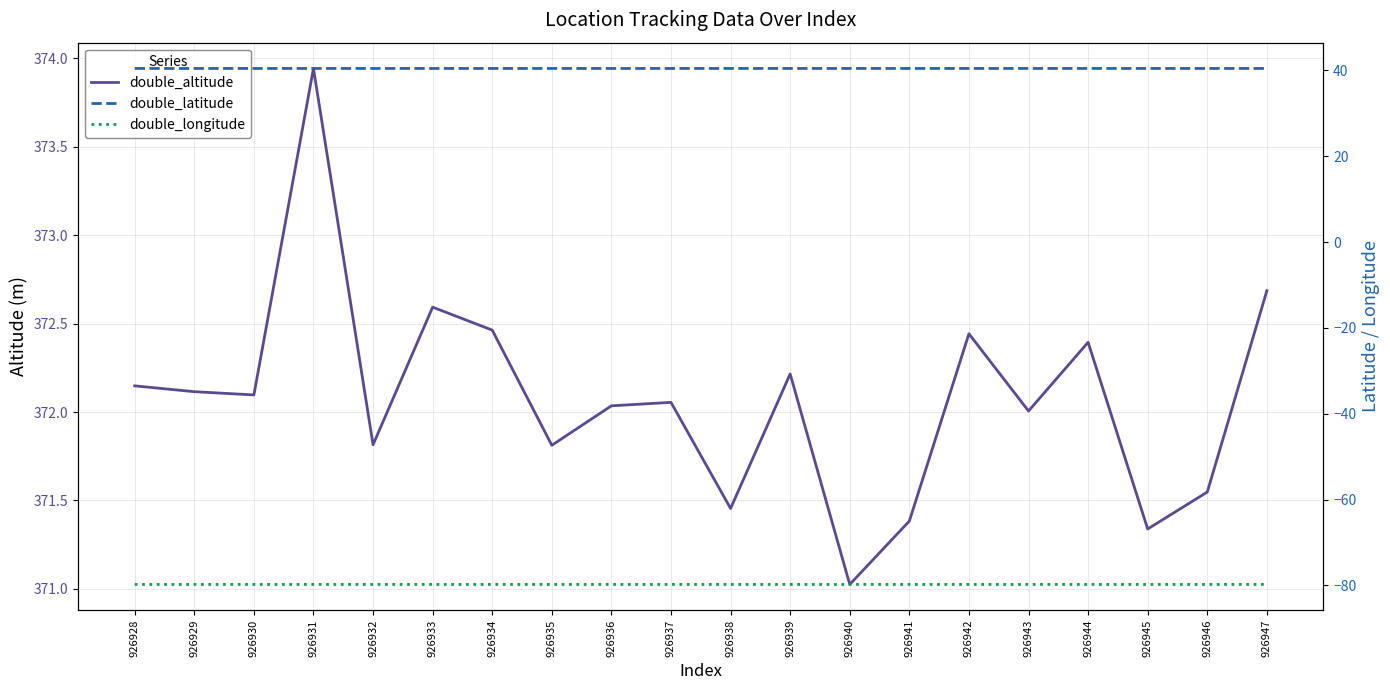

Where is double_altitude nearest to the value 372?

926943